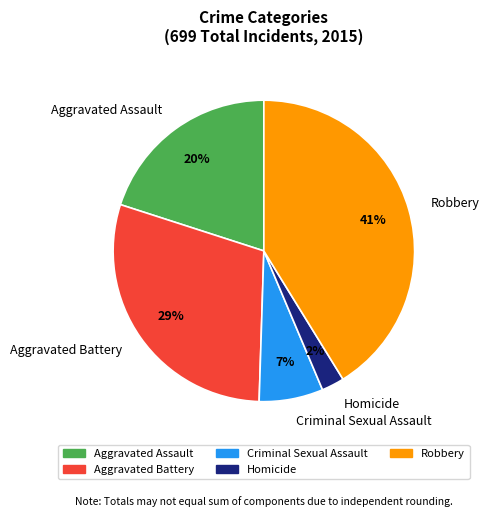

Which has a higher value, Robbery or Aggravated Battery?

Robbery